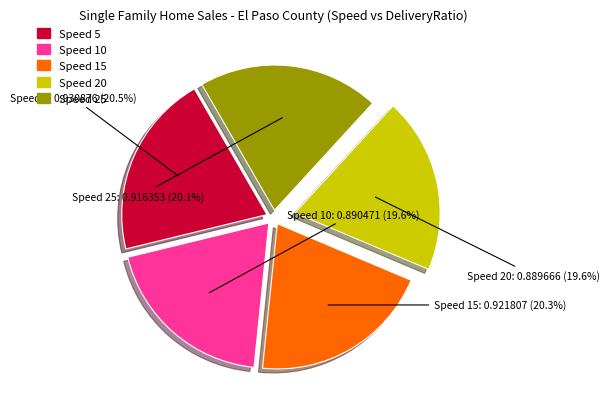

Count the number of slices in the pie.

5